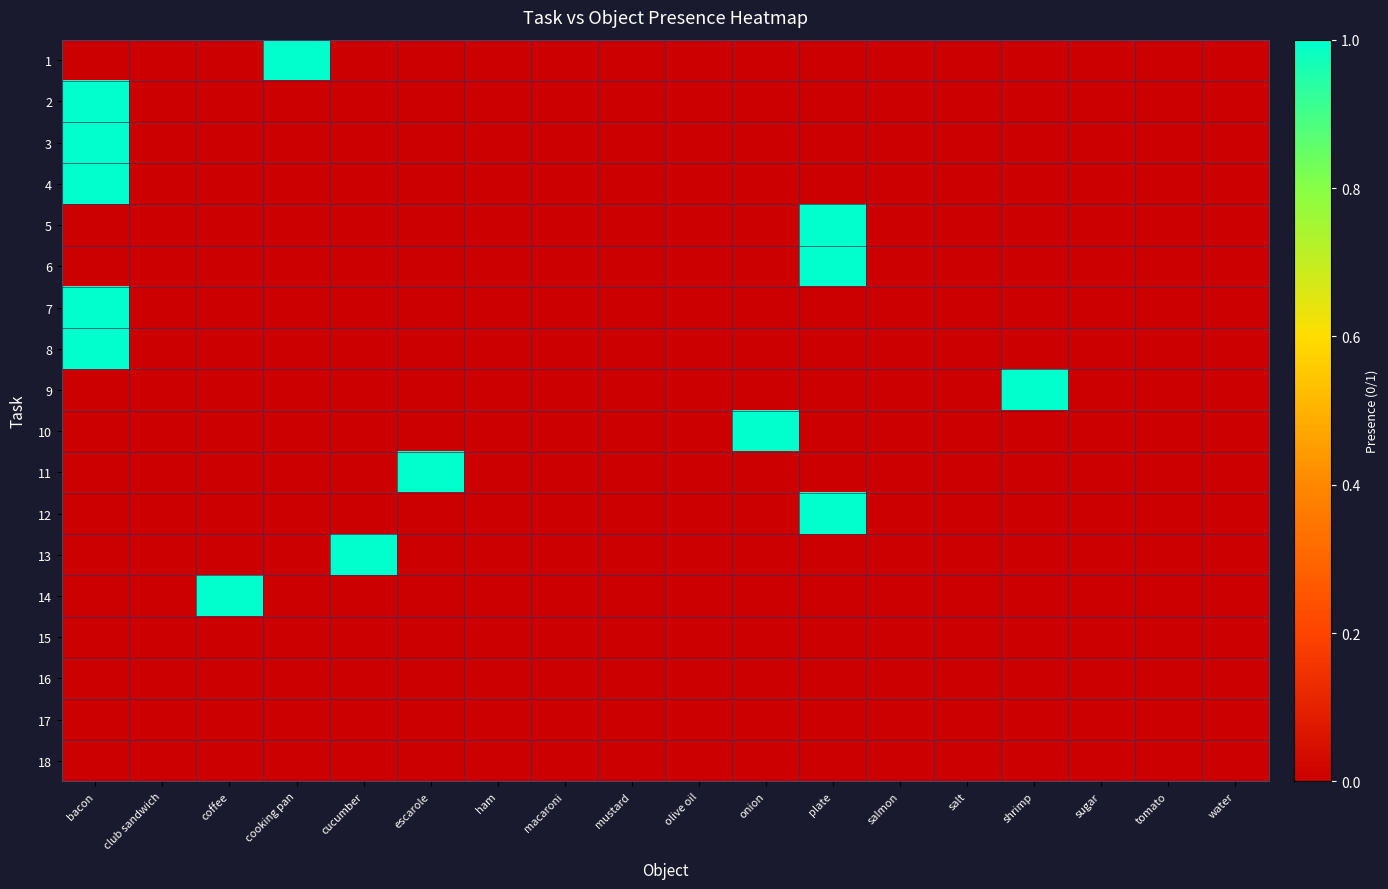

At how many categories does at least one series exceed 0?

8